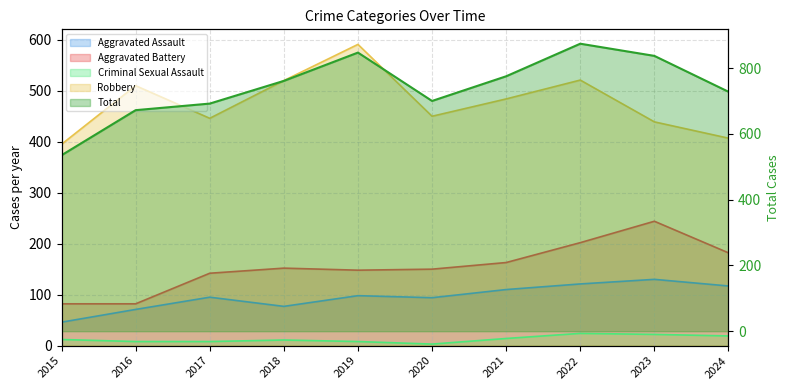

What is the value of the Aggravated Assault point at the 7th from the left?

110